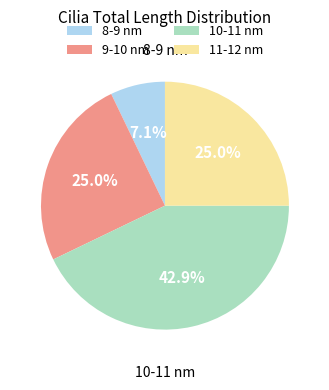

What is the smallest slice in the pie chart?

8-9 nm